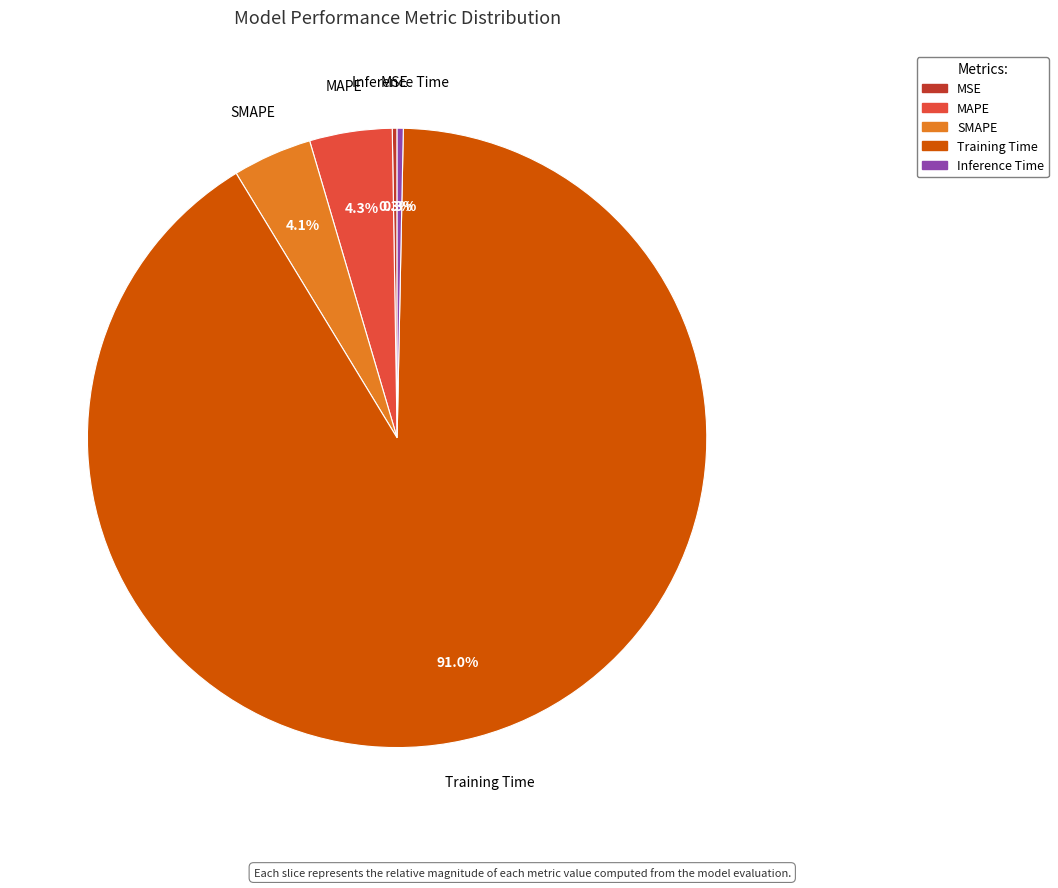

Which has a higher value, Inference Time or SMAPE?

SMAPE